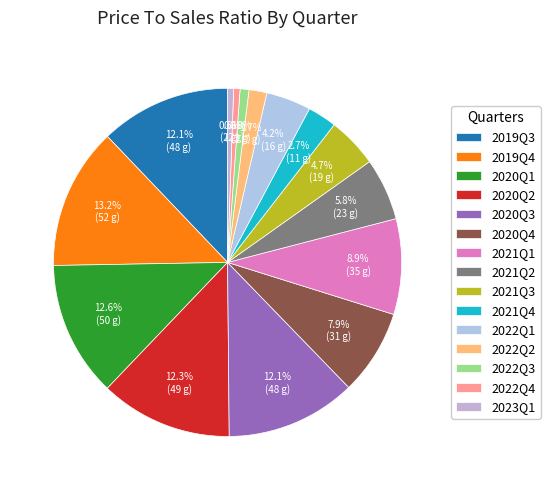

Is 2020Q1 the majority of the pie?

No